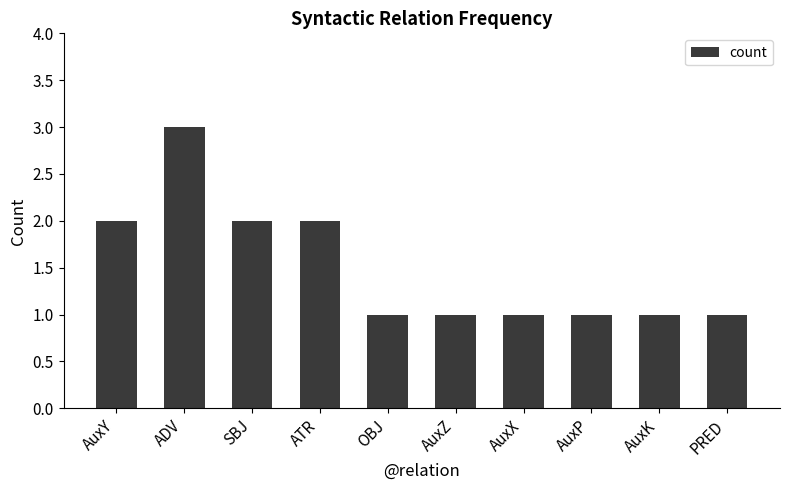

At which category does the chart reach its peak across all series?

ADV